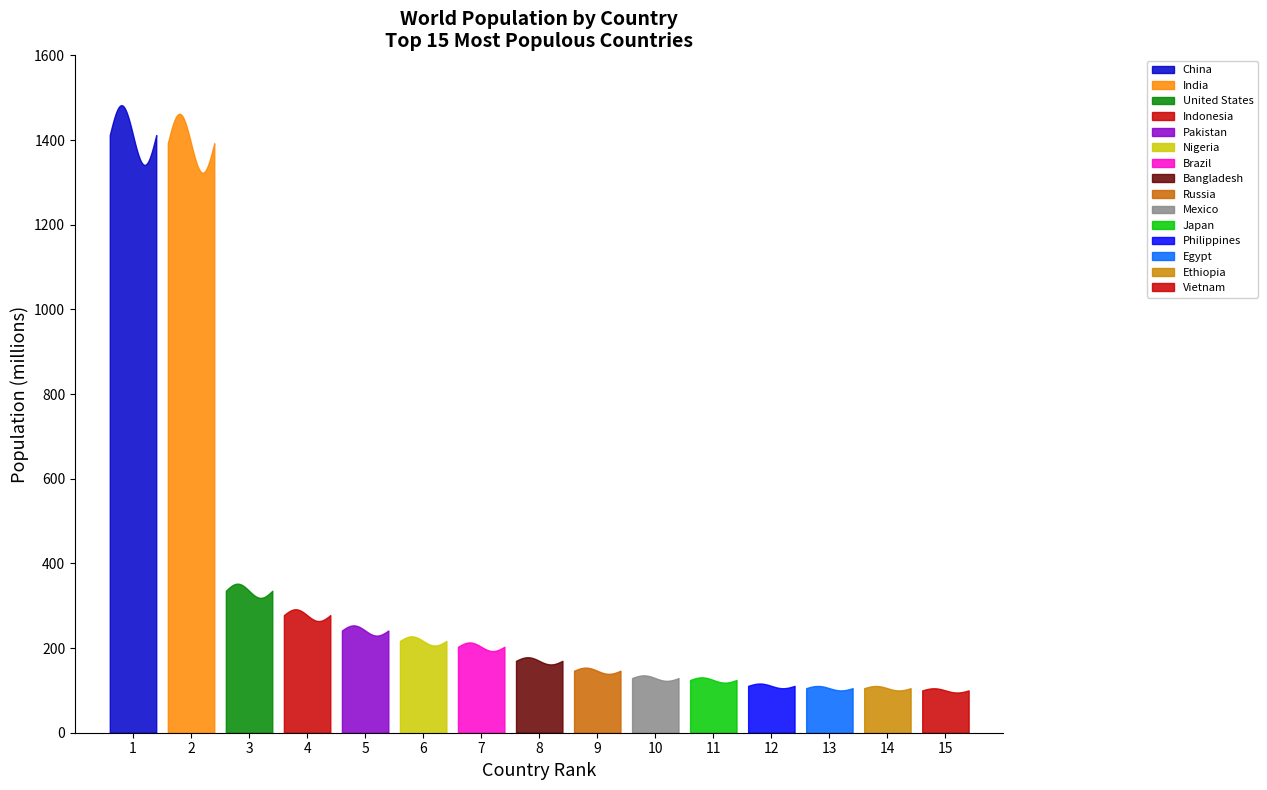

In Countries 11-15, how many points are higher than both neighbors (excluding endpoints)?

1